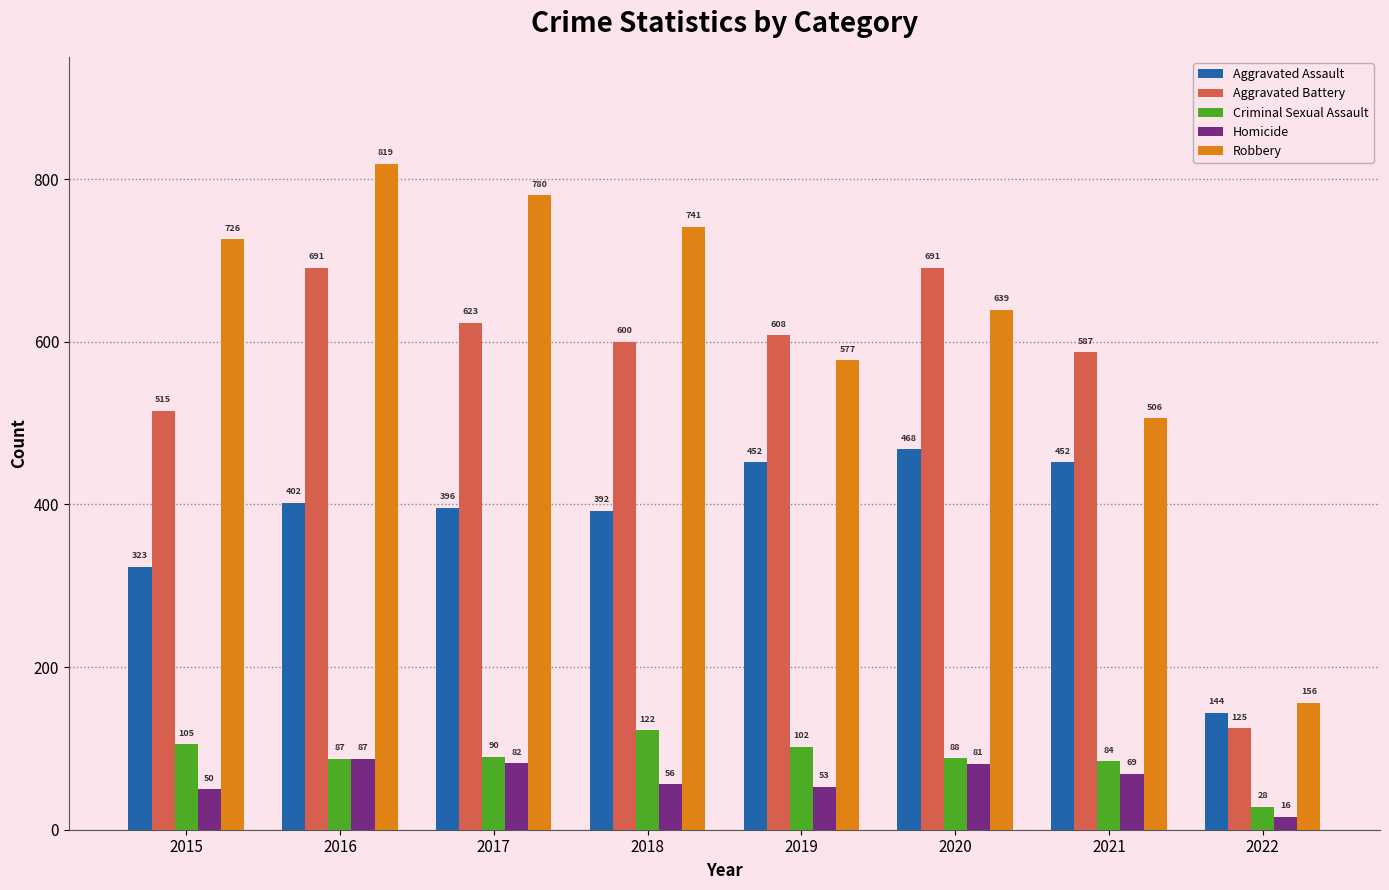

What is the sum of the Homicide values at 2016 and 2017?

169